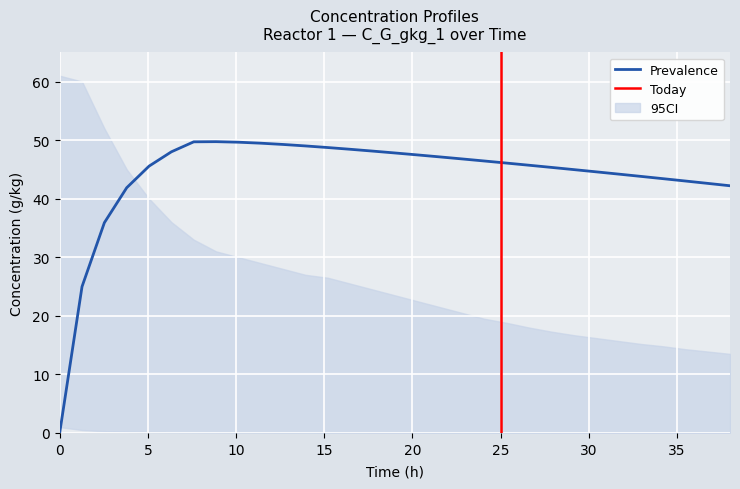

What is the maximum value shown in the chart?

49.7